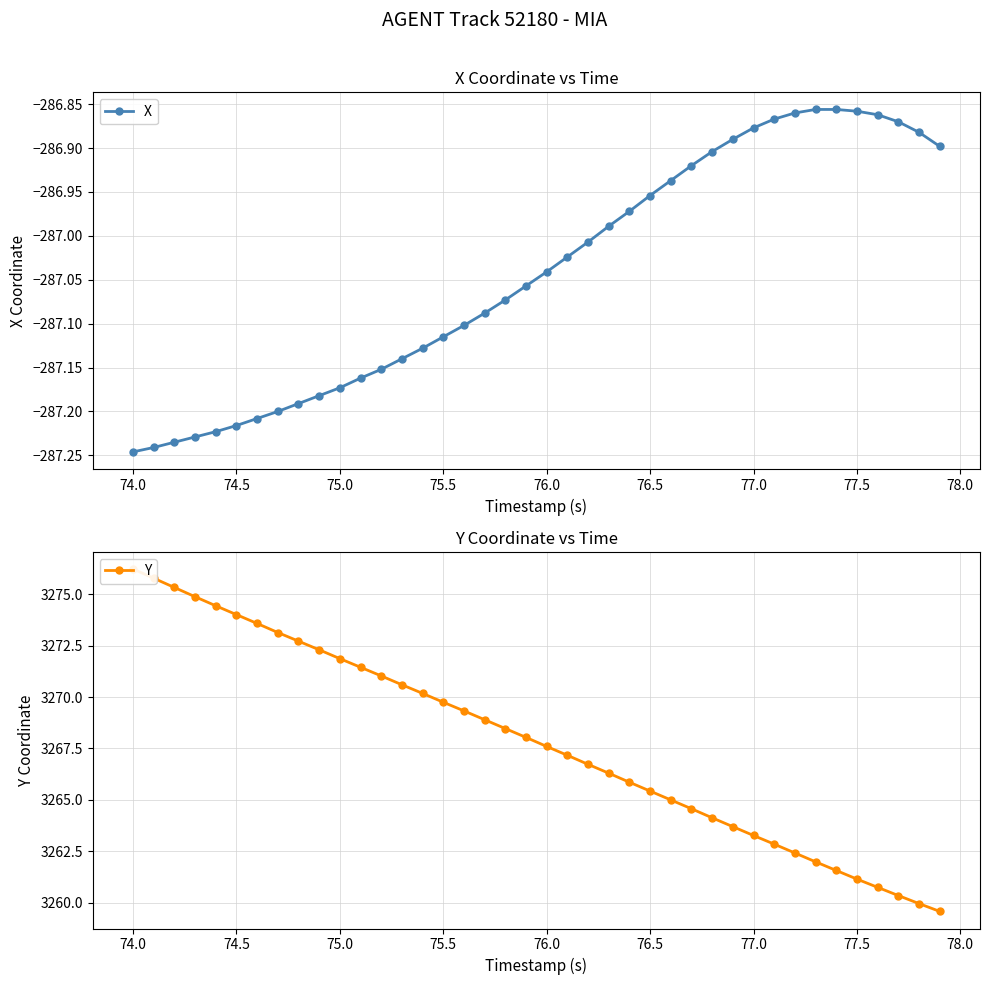

How many lines are shown in the chart?

2